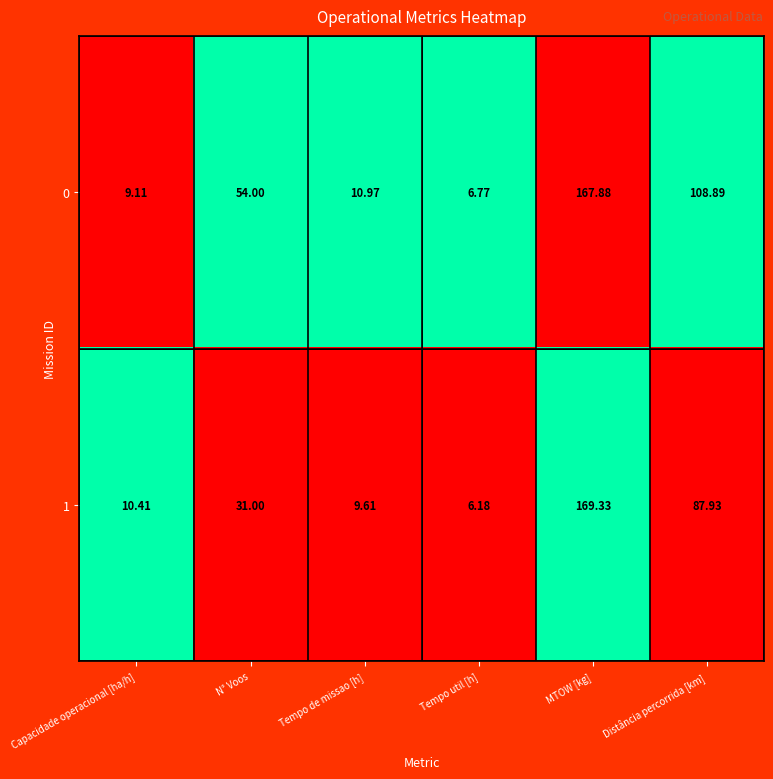

How many values in the 1 series are below 31?

3